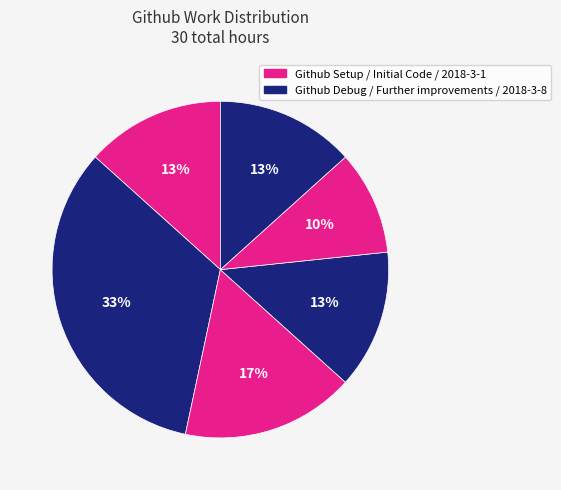

How many segments does this pie chart have?

6